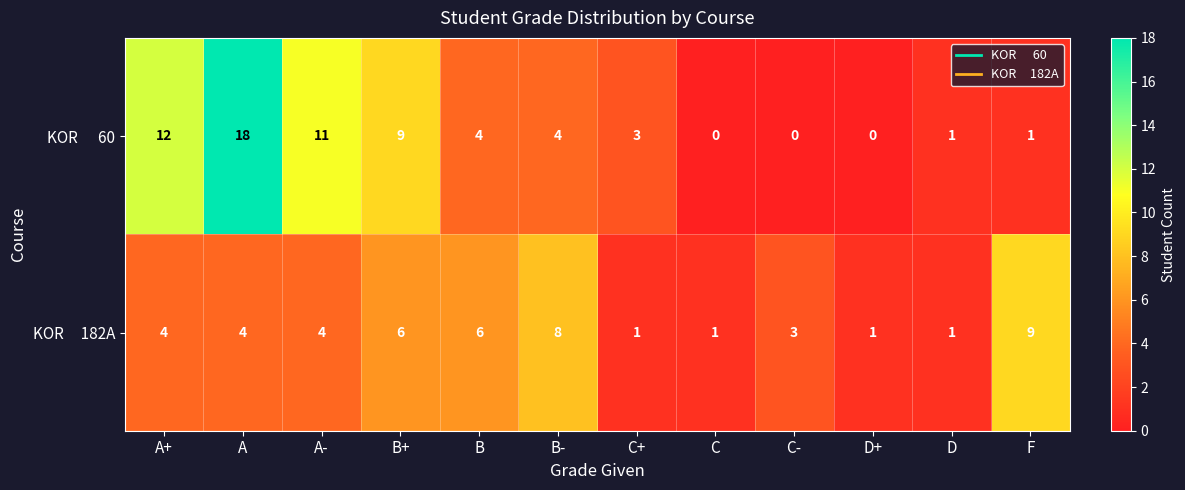

At which category is the sum across all series the highest?

A